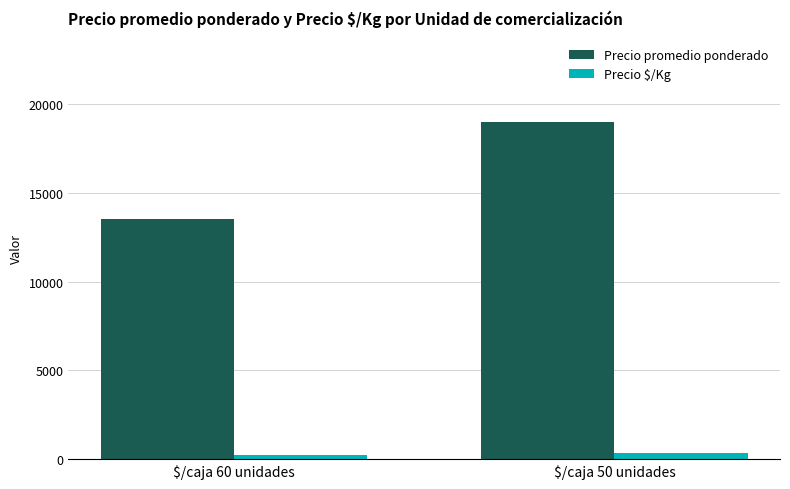

How many bars are there in total?

4